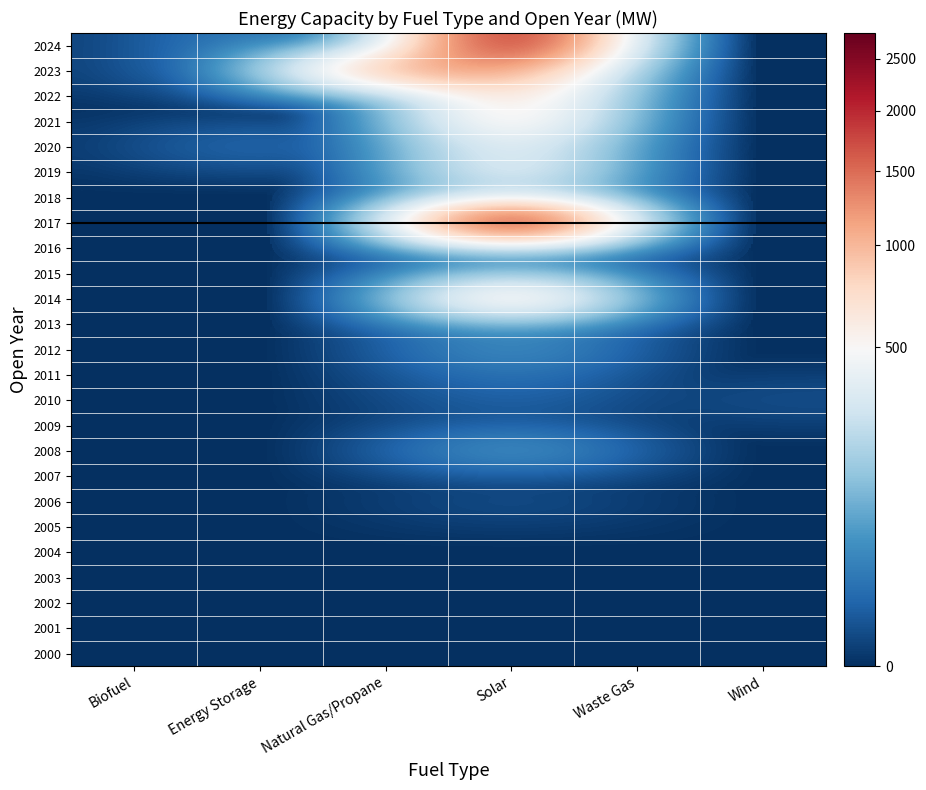

At which category does the chart reach its minimum across all series?

Biofuel